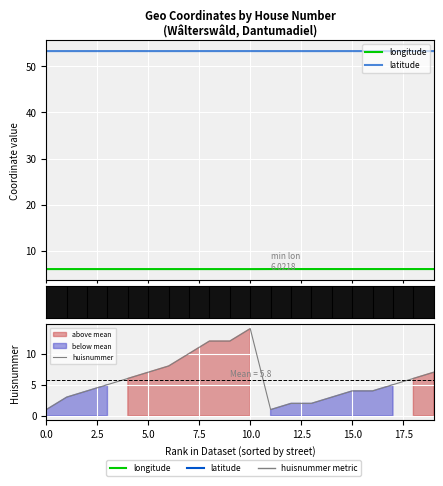

How many lines are shown in the chart?

3